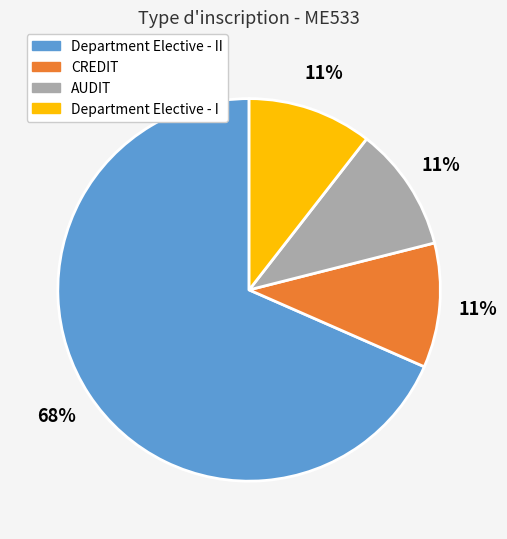

Between Department Elective - II and CREDIT, which is larger?

Department Elective - II